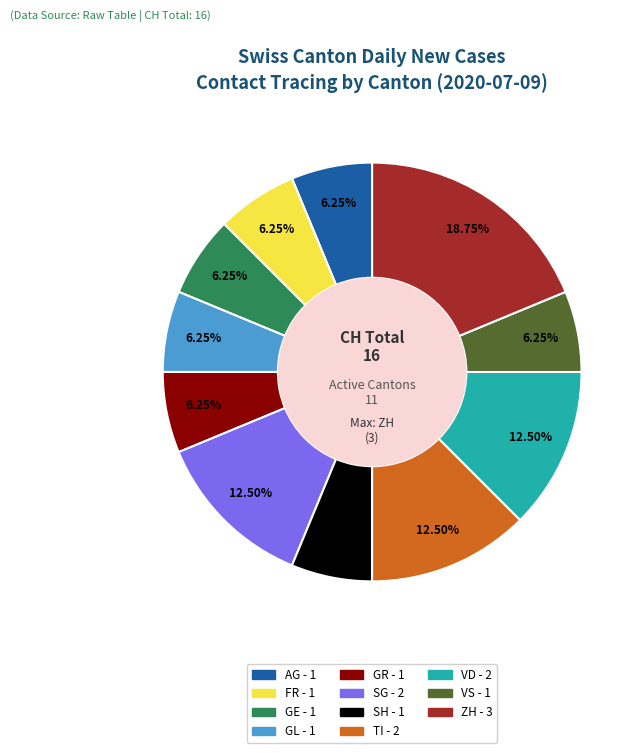

Is there a majority slice in this chart?

No